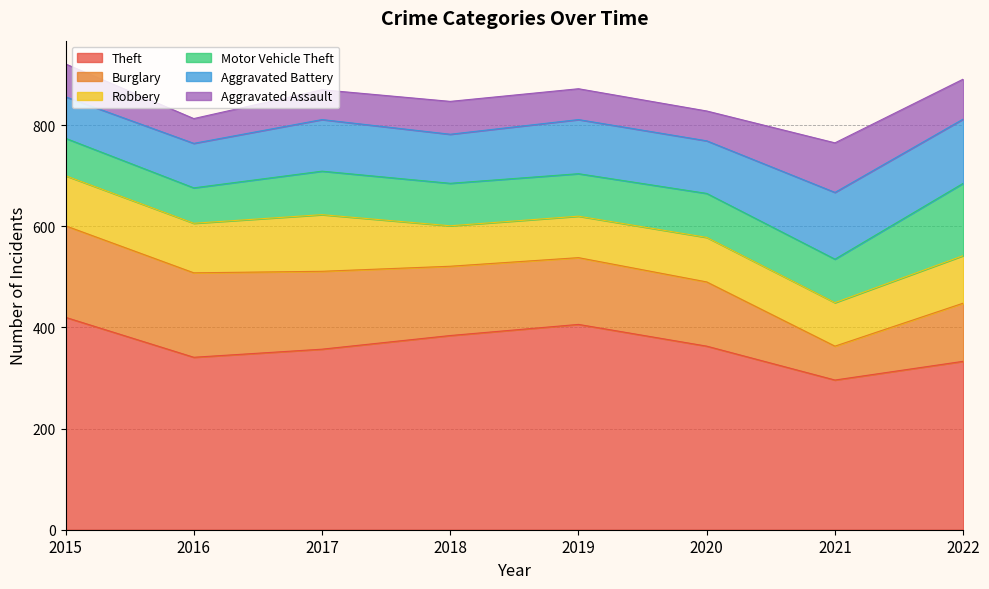

Between 2015 and 2021, which is larger?

2015